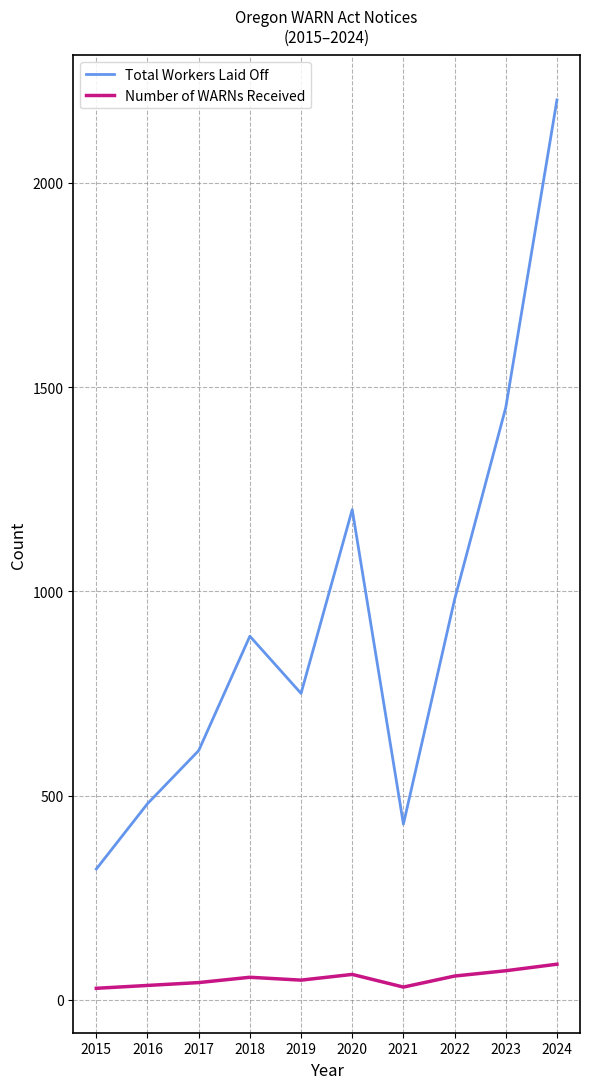

How many lines are shown in the chart?

2